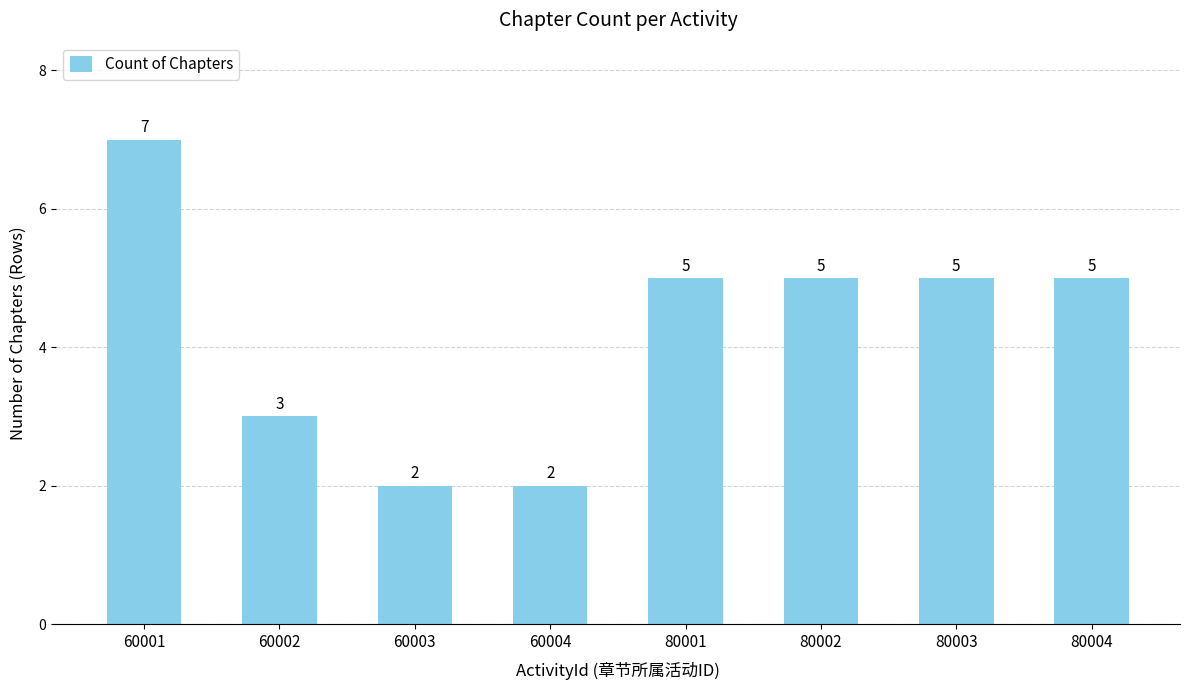

What value does the data have at 60004?

2